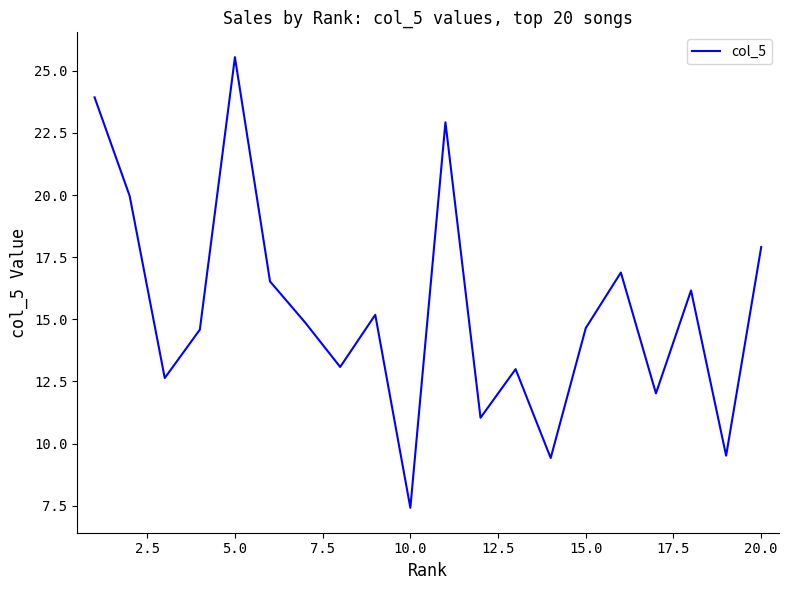

What is the minimum value shown in the chart?

7.4